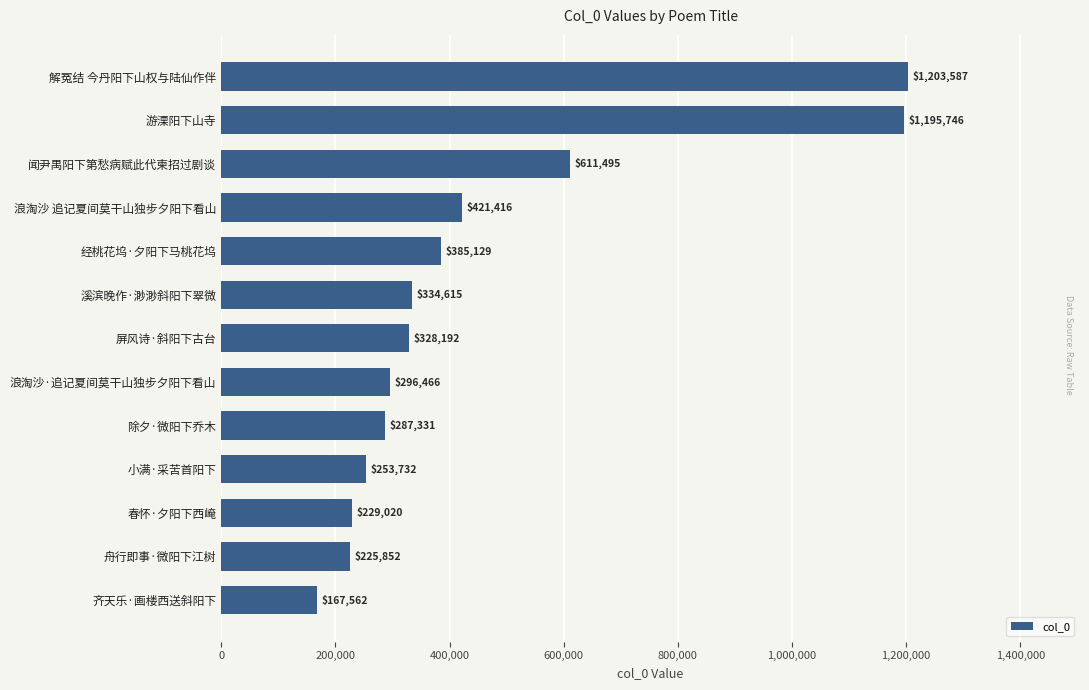

What is the label of the 7th bar from the bottom?

屏风诗·斜阳下古台